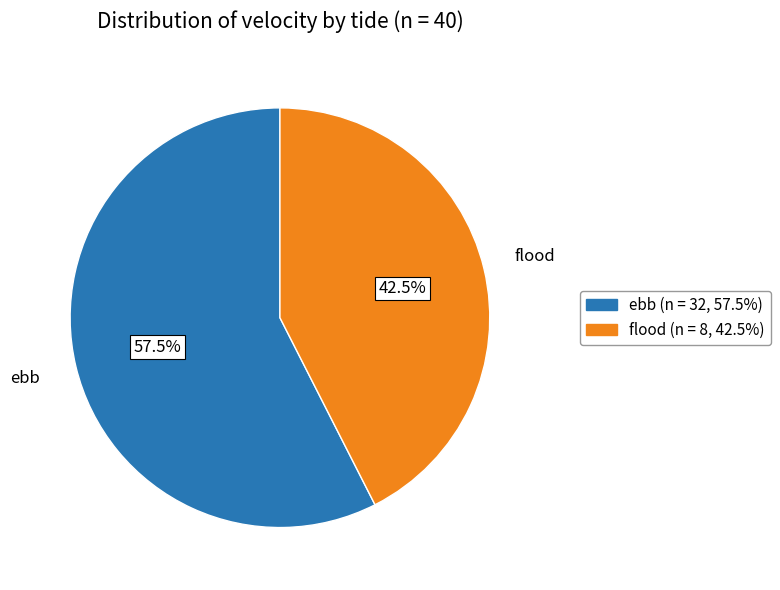

Between ebb and flood, which is larger?

ebb